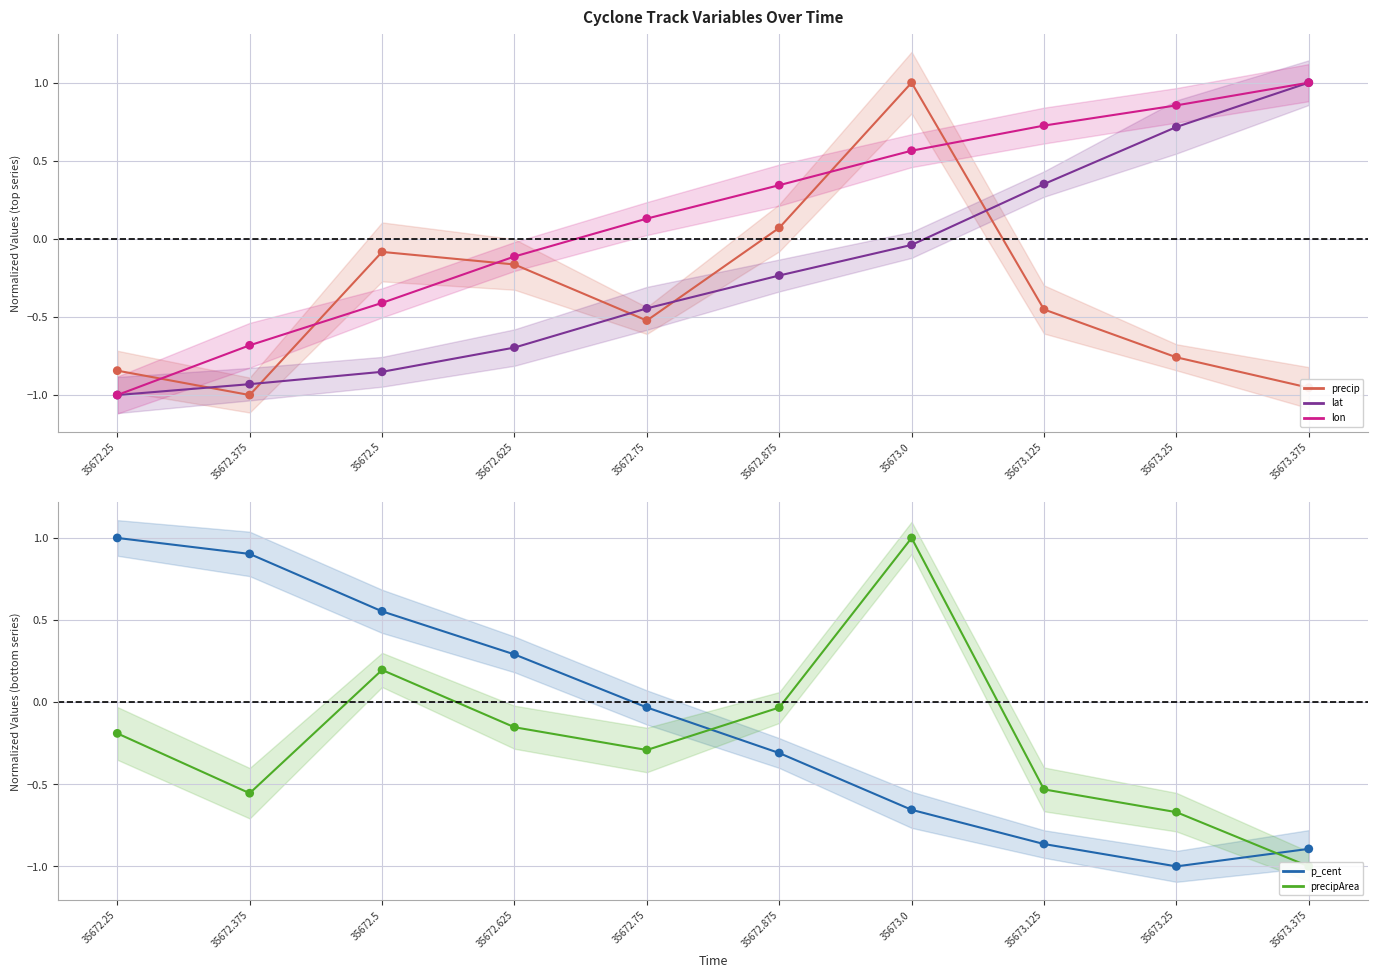

What are all the series names shown in the legend?

precip, lat, lon, p_cent, precipArea